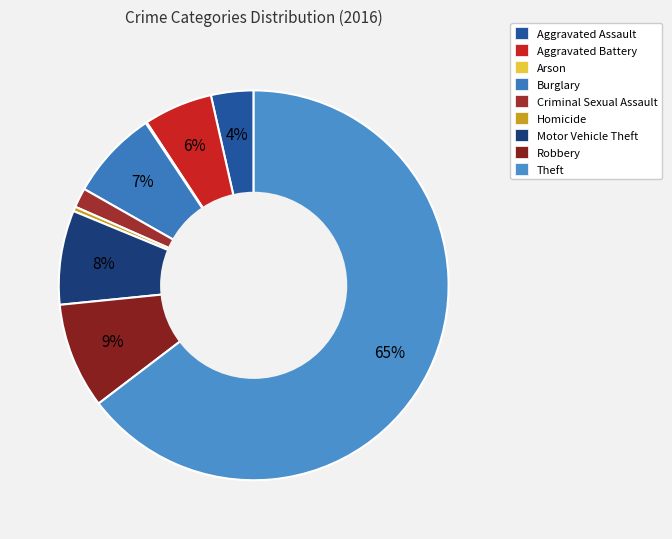

Is it true that Aggravated Battery is 6% of the pie?

True